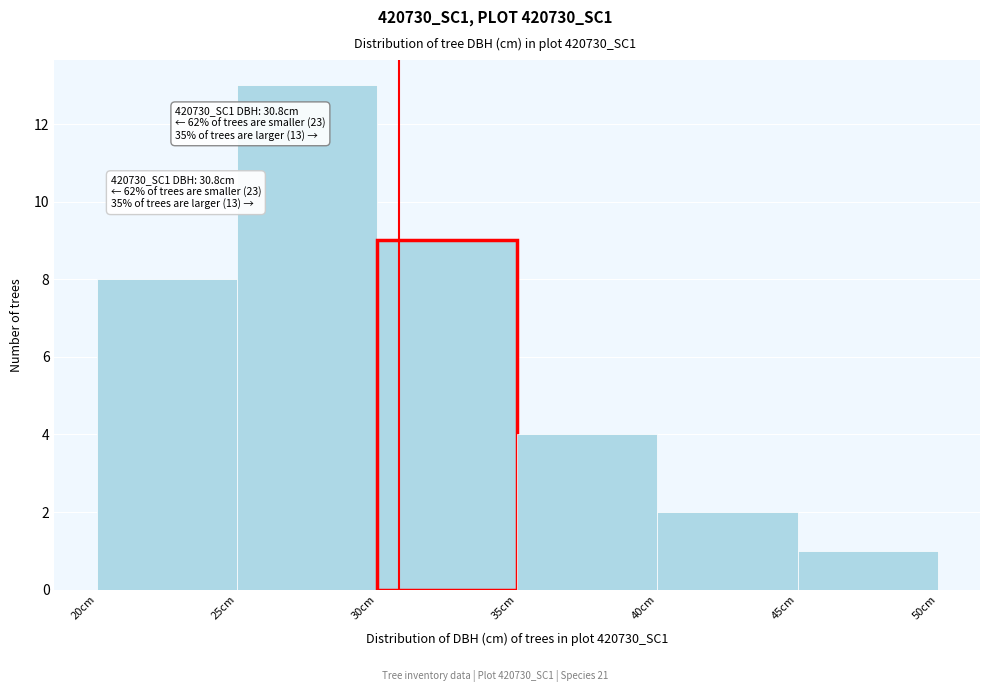

Which range on the x-axis has the tallest bar?

25 to 30